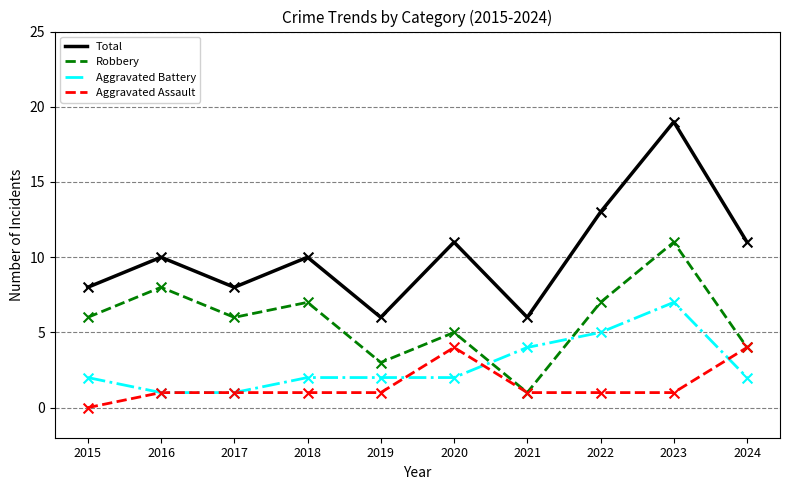

At which category is the sum across all series the highest?

2023